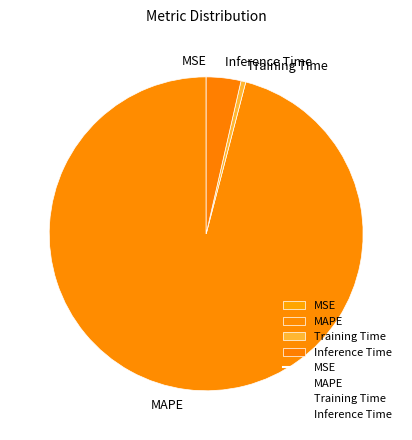

Which slice is the largest?

MAPE